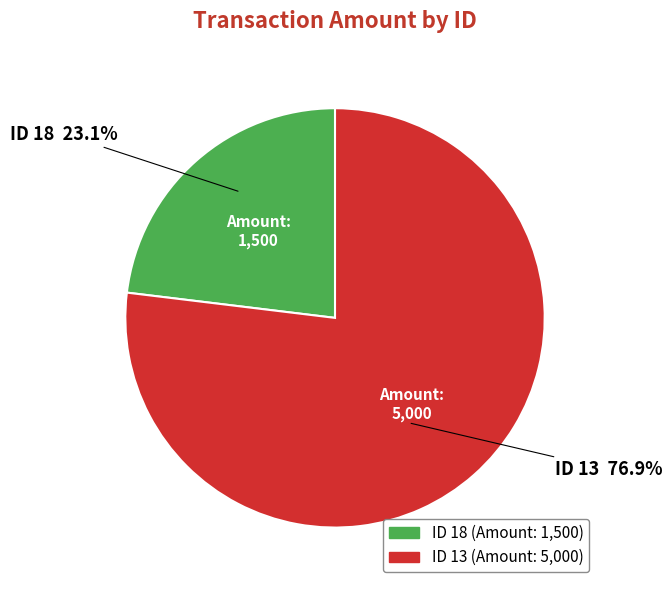

Does any single category account for the majority?

Yes